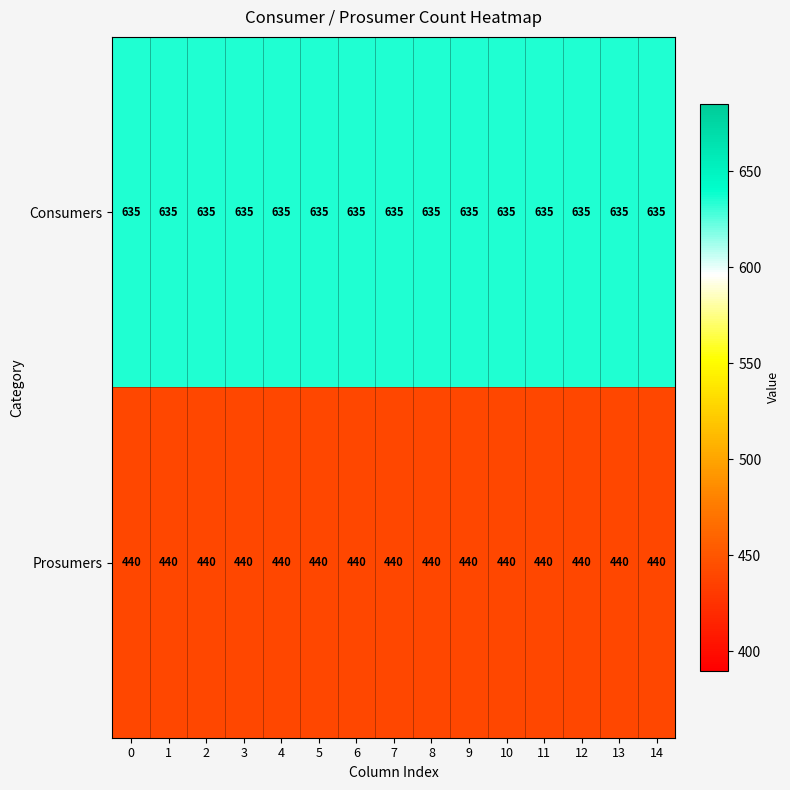

Rank the series by their average value, from lowest to highest.

Prosumers, Consumers